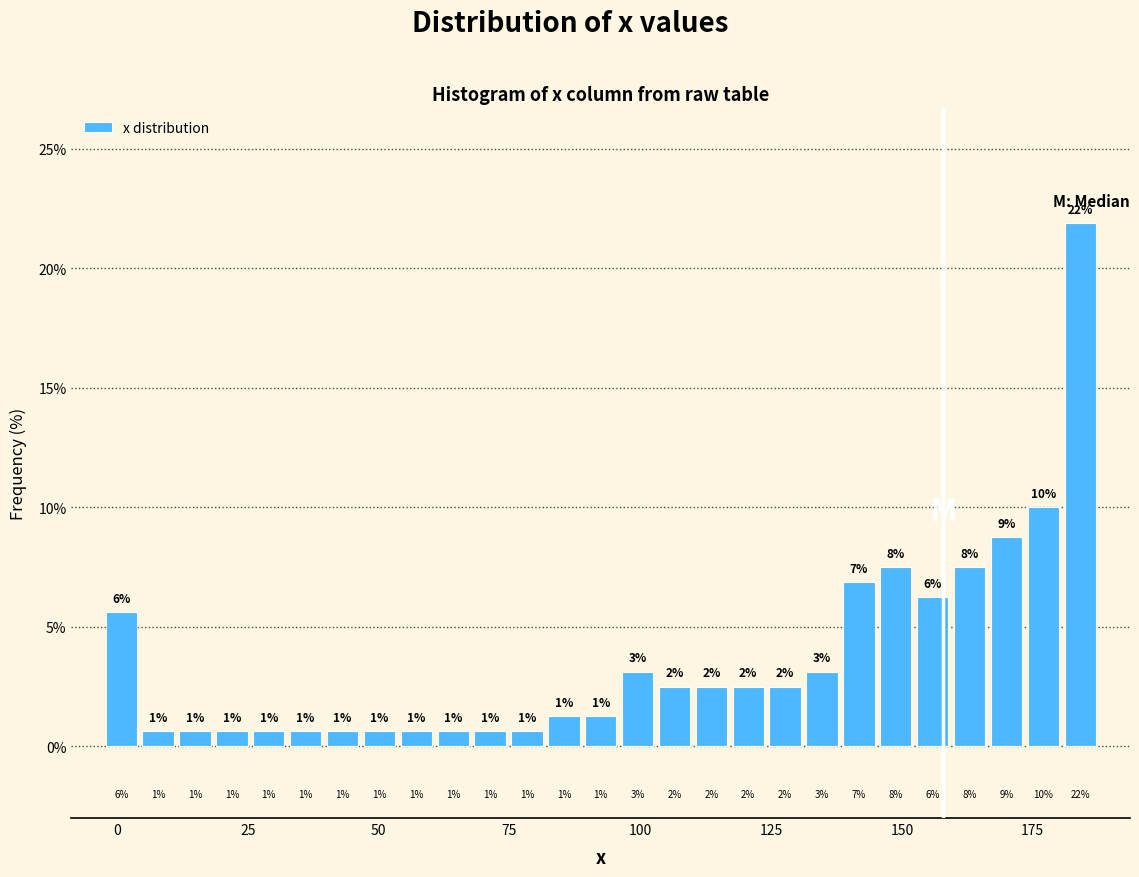

Around what value on the x-axis is the tallest bar? Give the approximate position of its centre, as read against the axis.

185